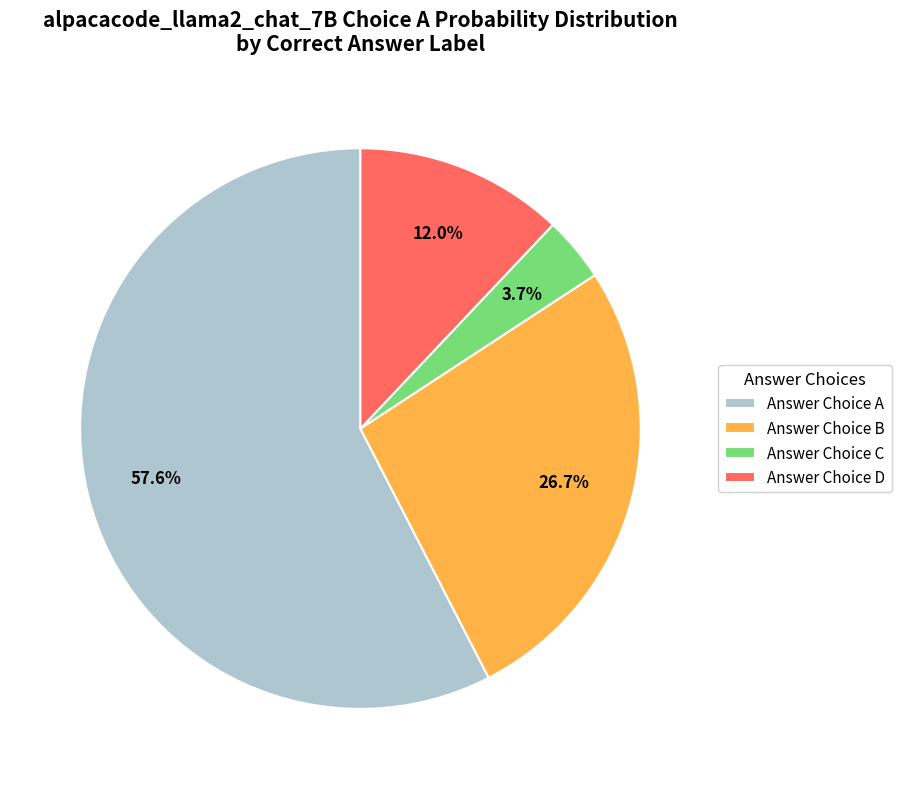

Is there a majority slice in this chart?

Yes